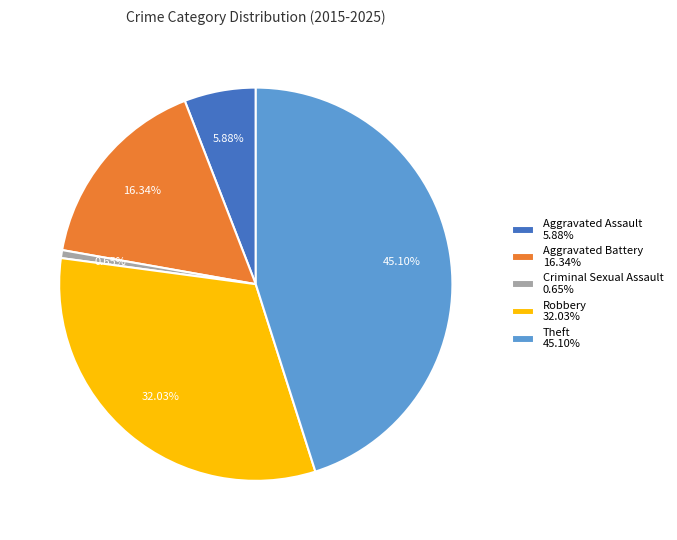

How many segments does this pie chart have?

5